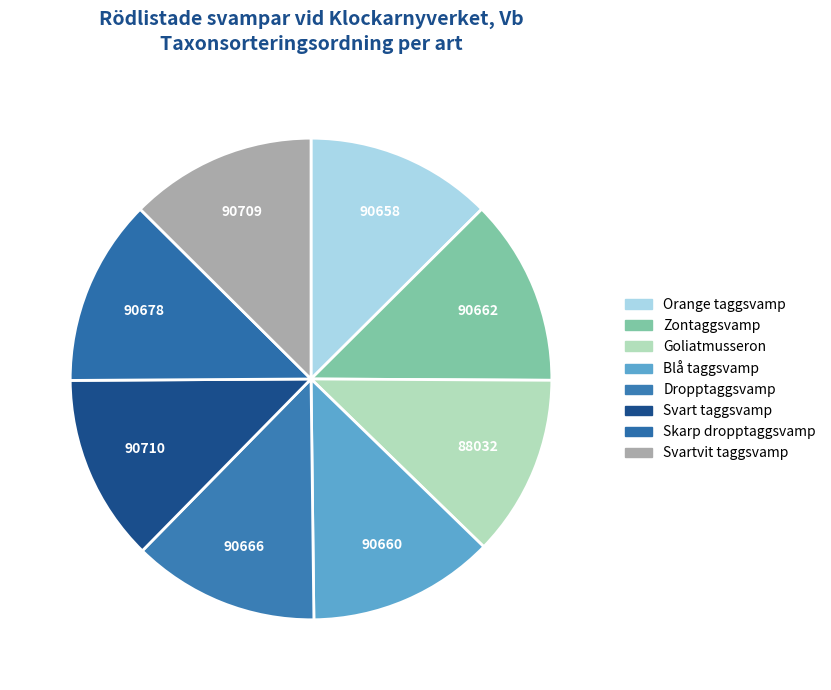

Does Svartvit taggsvamp represent more than half of the total?

No